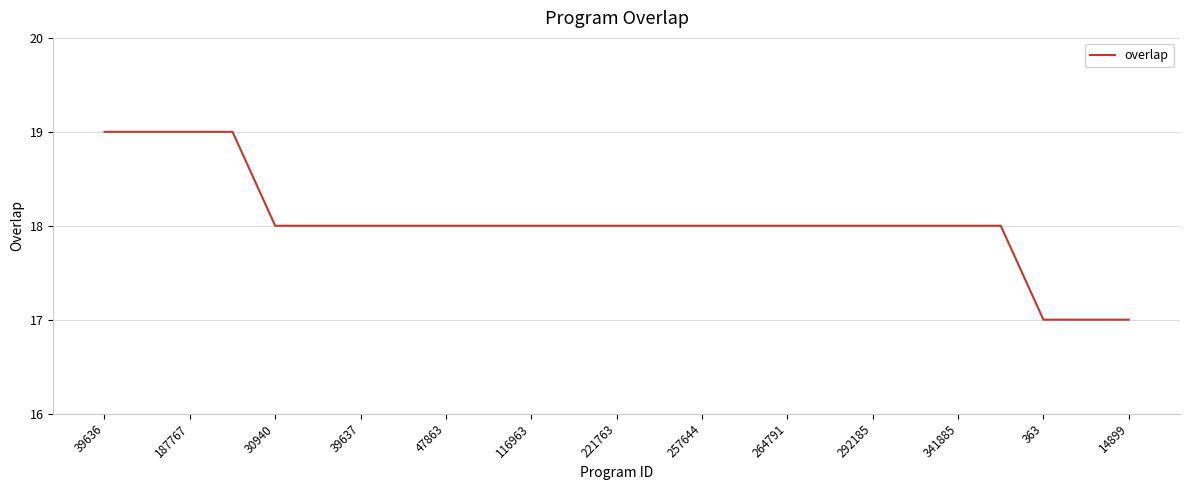

What is the smallest value displayed?

17